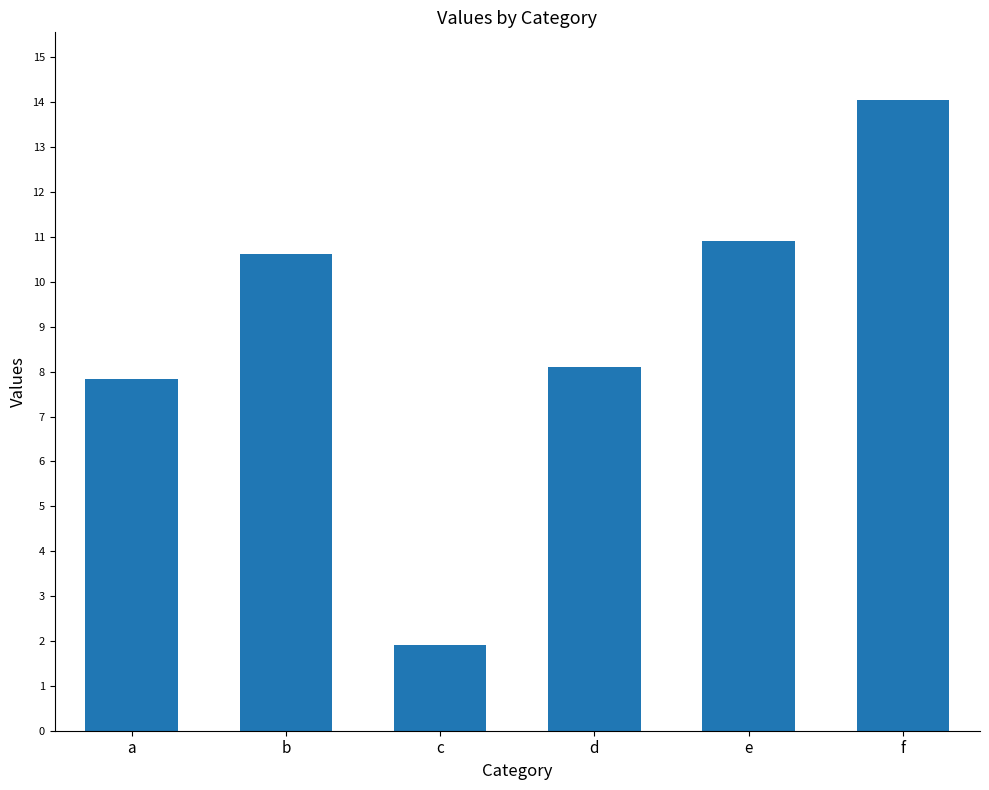

Reading left to right, list all the values displayed in this chart.

a=7.8	b=10.6	c=1.9	d=8.1	e=10.9	f=14.1